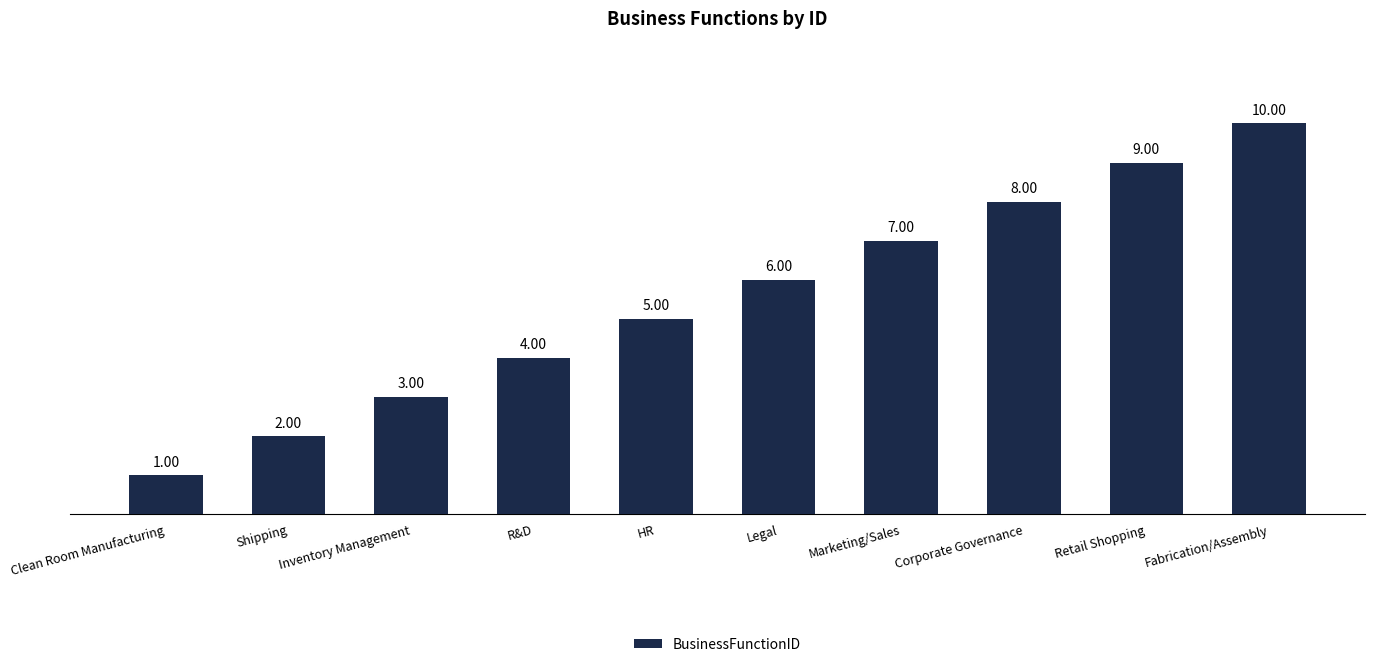

The chart shows a value of 5 at HR. True or false?

True